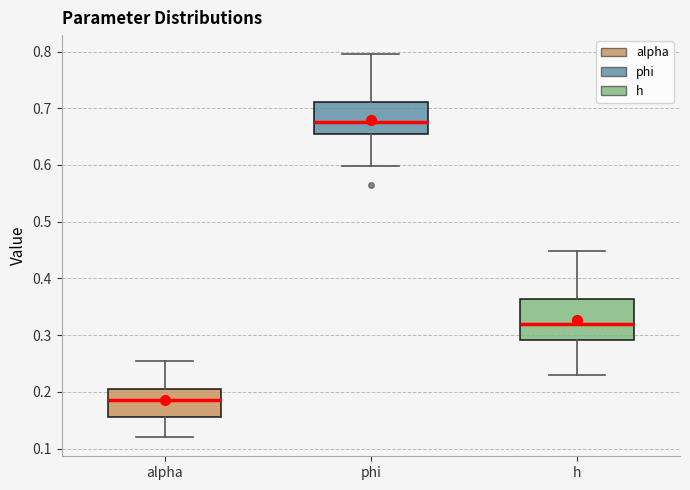

Reading left to right, read every box against the y-axis: the position of its median line, the range the box covers, and the ends of its whiskers. The values are not printed on the chart, so give them approximately, as read against the axis.

alpha: median 0.19, box 0.15 to 0.21, whiskers 0.12 to 0.25
phi: median 0.68, box 0.66 to 0.71, whiskers 0.60 to 0.80
h: median 0.32, box 0.29 to 0.36, whiskers 0.23 to 0.45